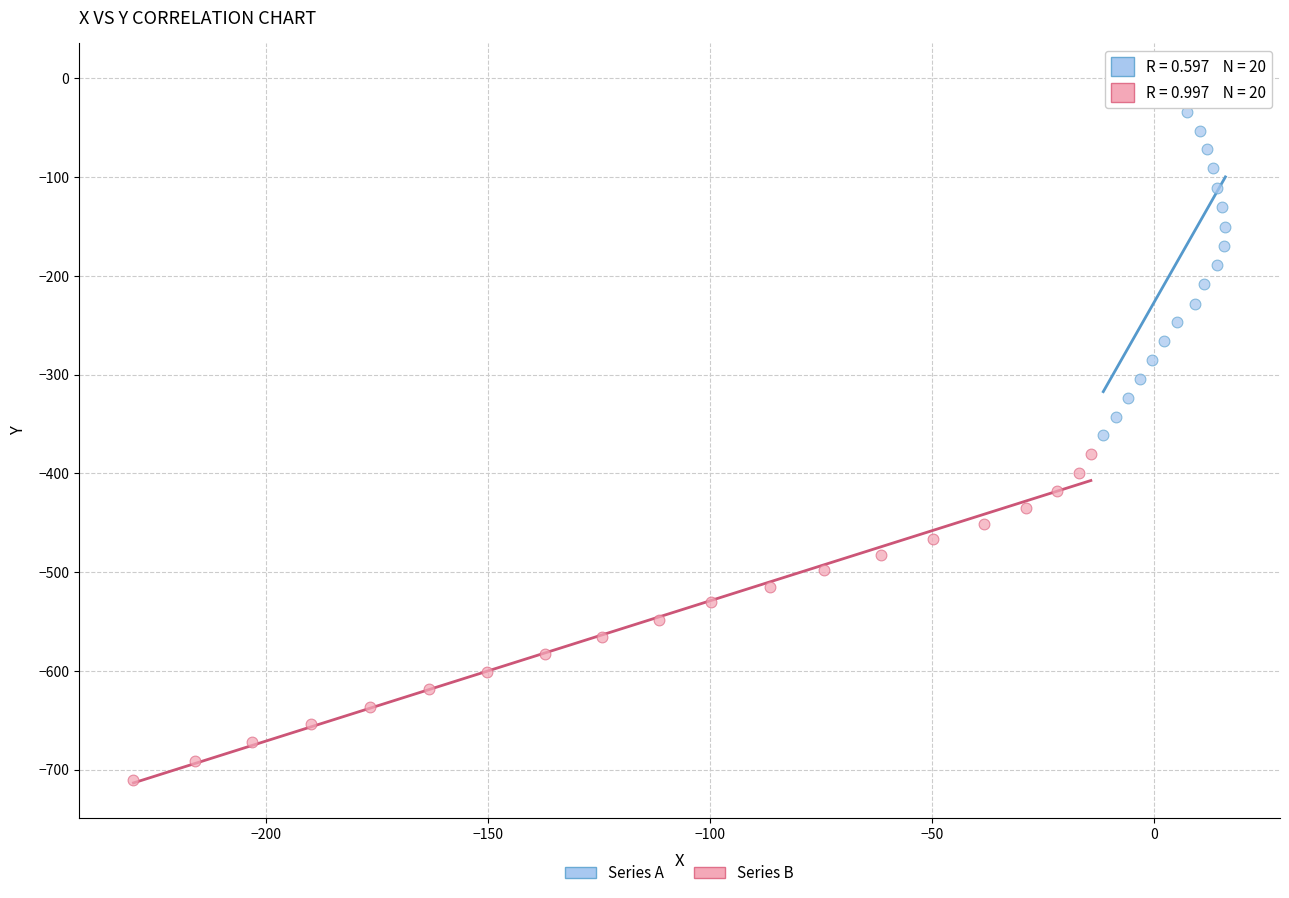

Which series reaches the maximum Y coordinate?

Series A